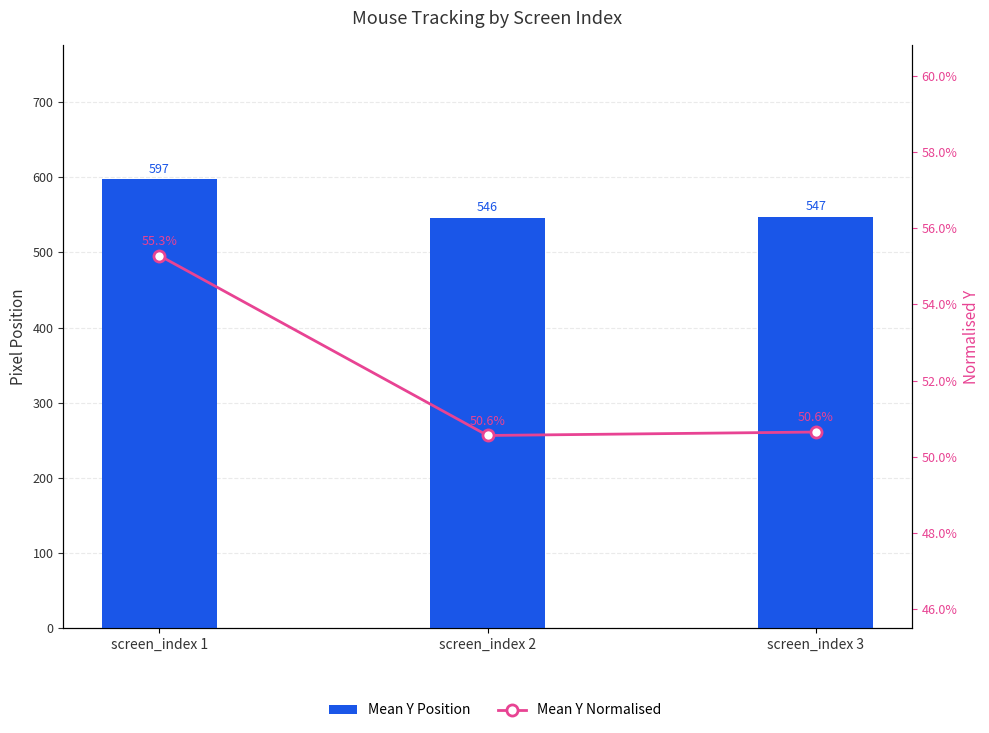

Which series has the largest total across all categories?

Mean Y Position